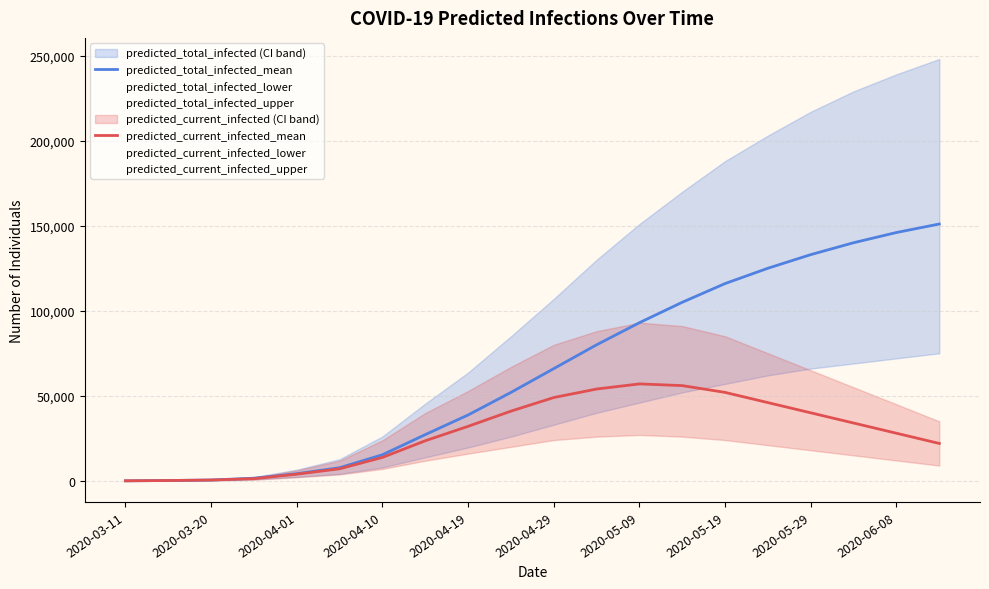

Read the predicted_current_infected_mean value at 19.

22000